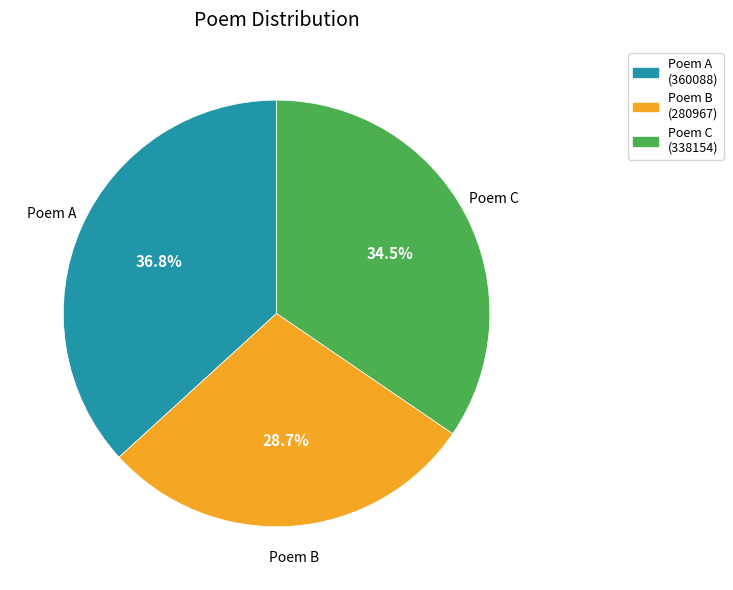

Is there a majority slice in this chart?

No